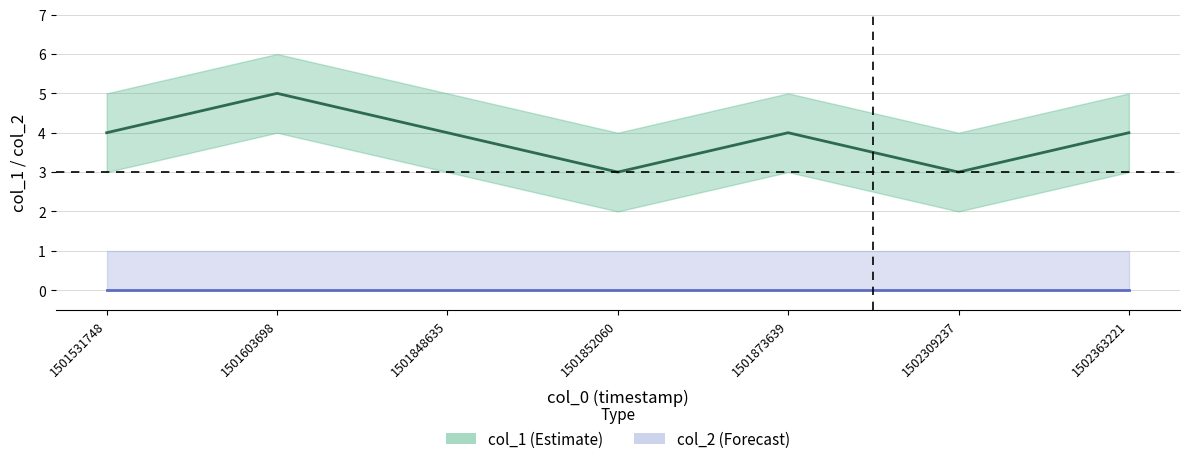

What are all the series names shown in the legend?

col_1, col_2